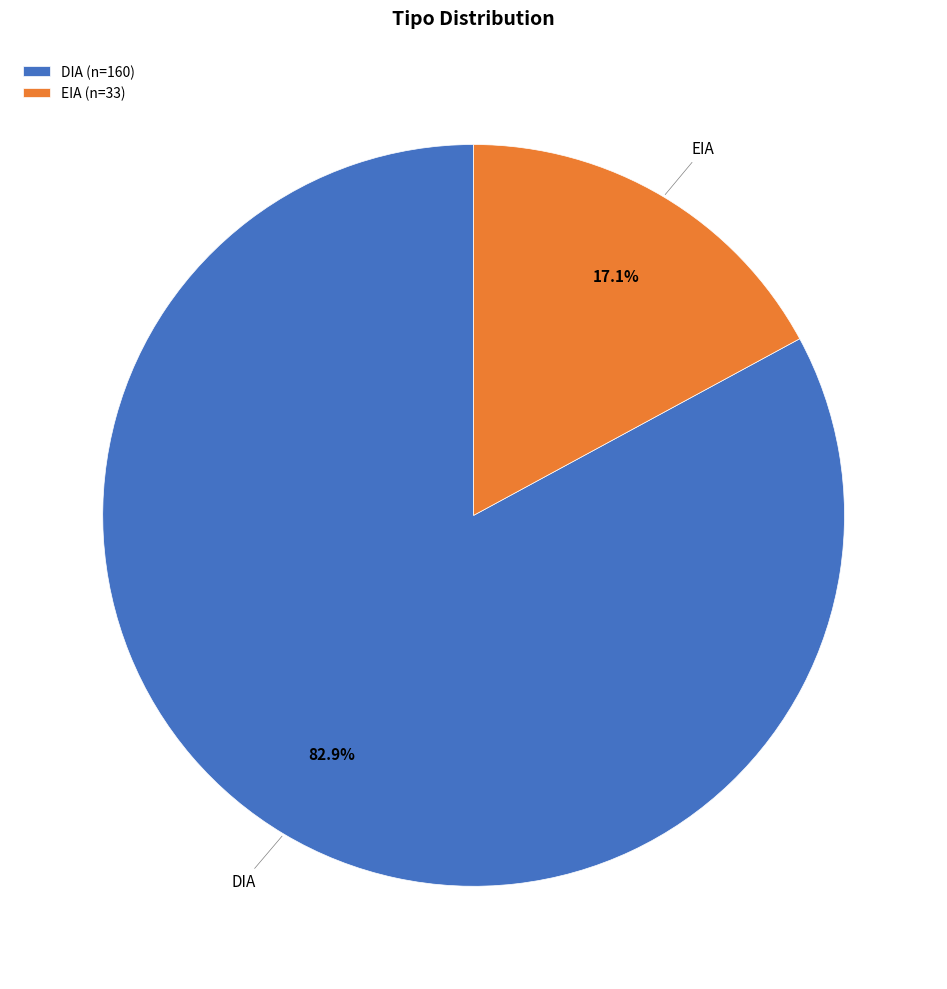

How much of the chart is everything except DIA?

17.1%